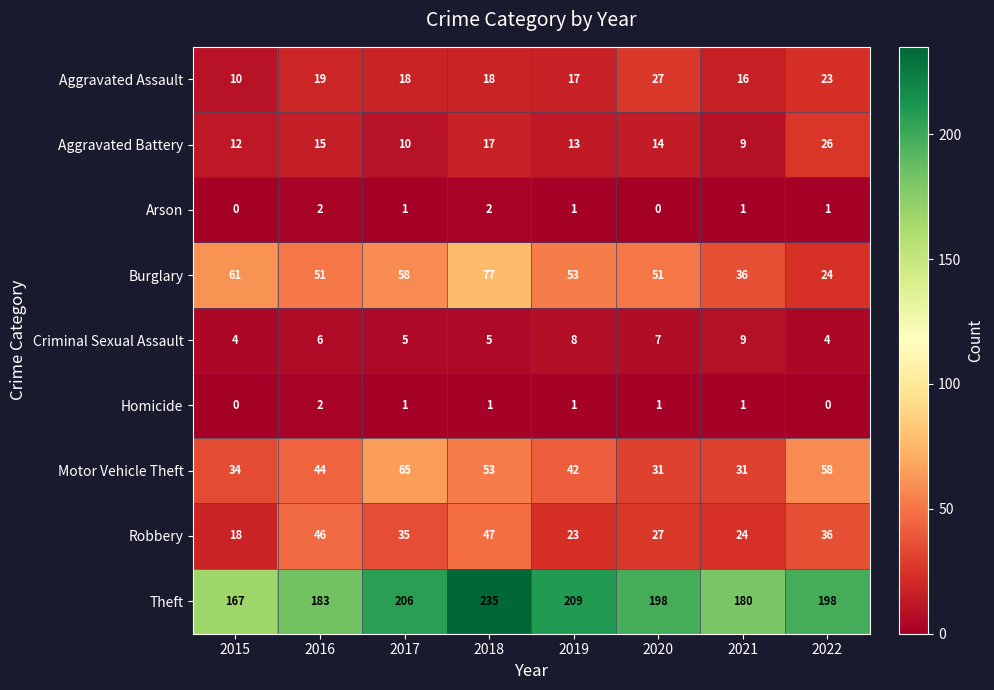

What is the difference between the second highest and minimum values in the Motor Vehicle Theft series?

27